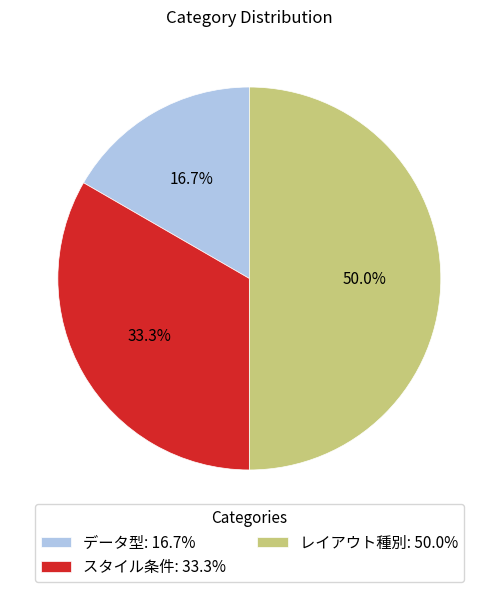

Which slice is the smallest?

データ型